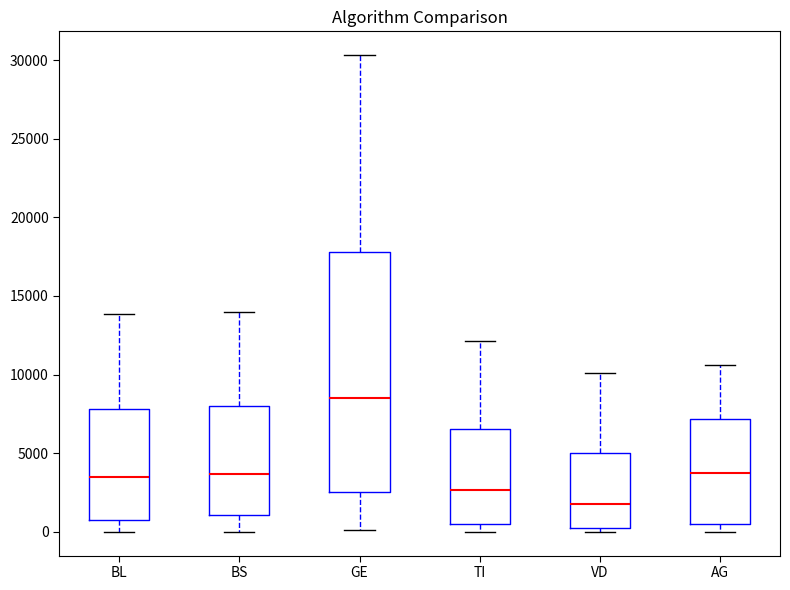

Where does the lower whisker of the box for BL end on the y-axis? The values are not printed on the chart, so give them approximately, as read against the axis.

0